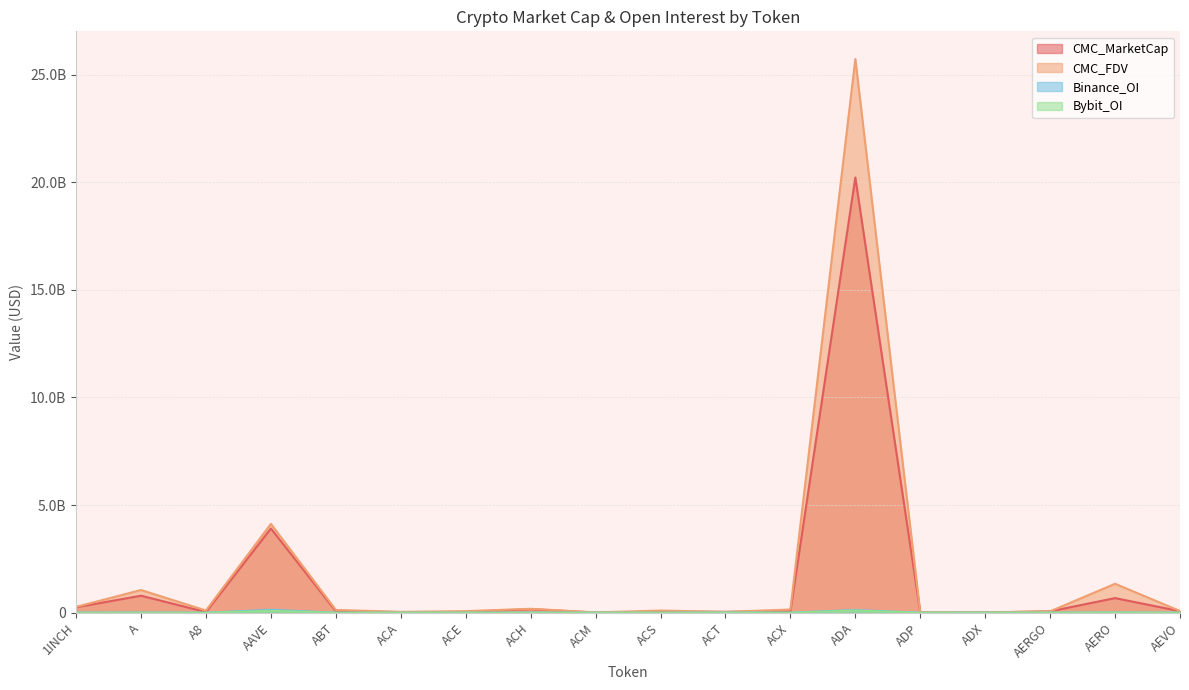

What position from the right is AEVO?

1